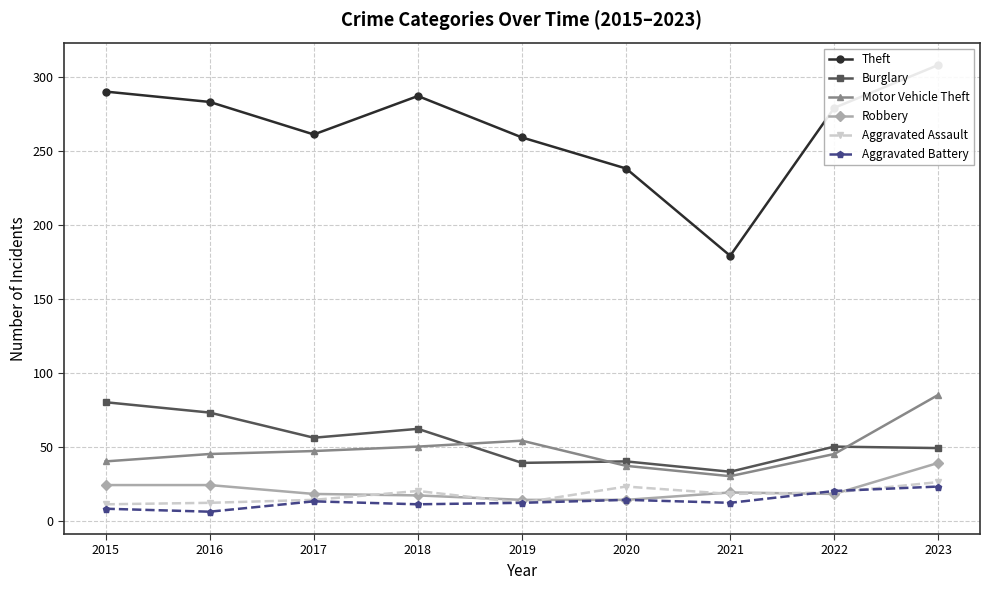

The value of Aggravated Assault at 2015 is 17. True or false?

False